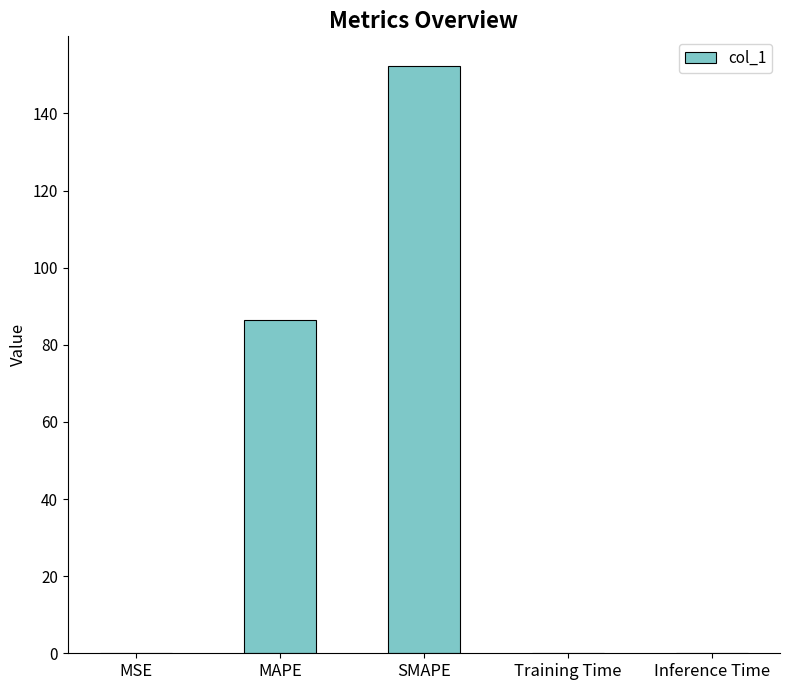

The chart shows a value of 0.0 at Inference Time. True or false?

True